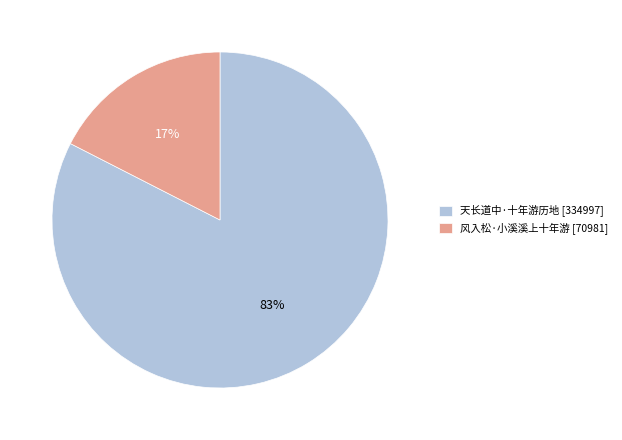

Is the sum of 风入松·小溪溪上十年游 and 天长道中·十年游历地 greater than half?

Yes